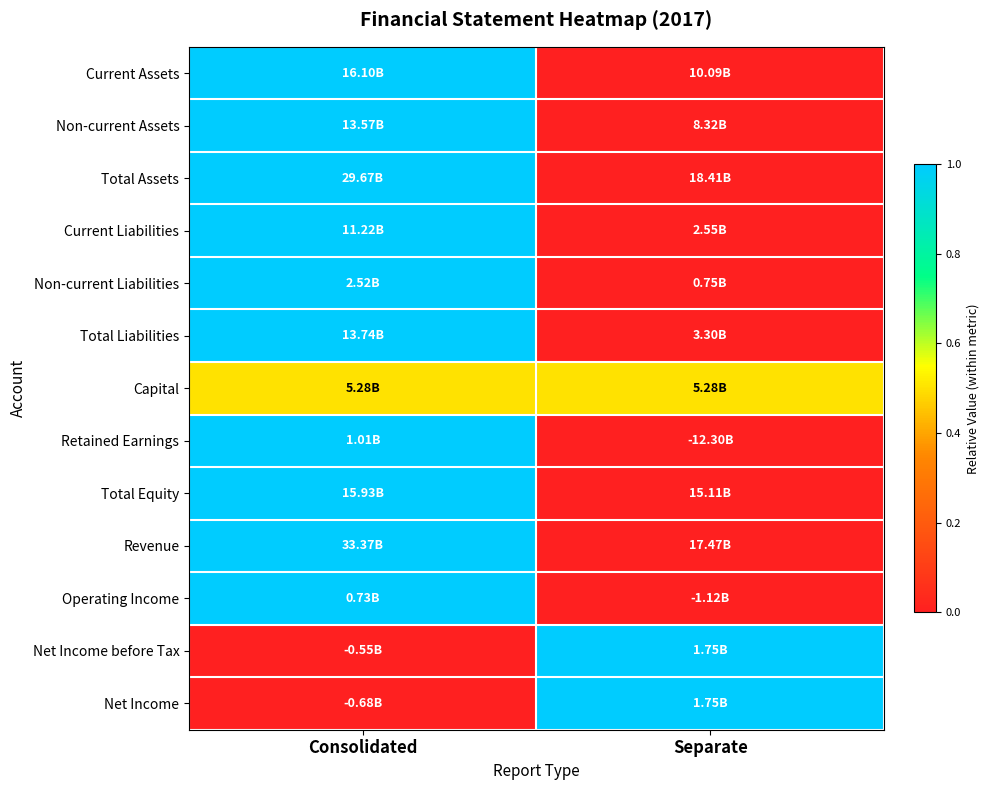

What is the difference between the highest and lowest values at Consolidated?

1.0